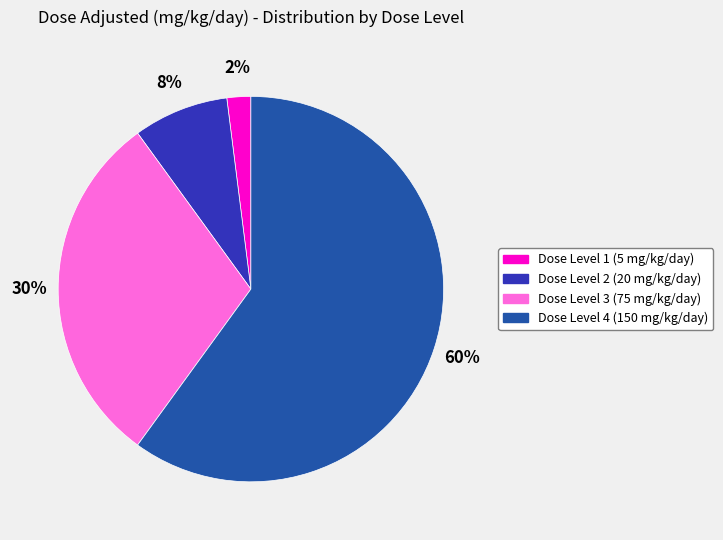

Is there a majority slice in this chart?

Yes